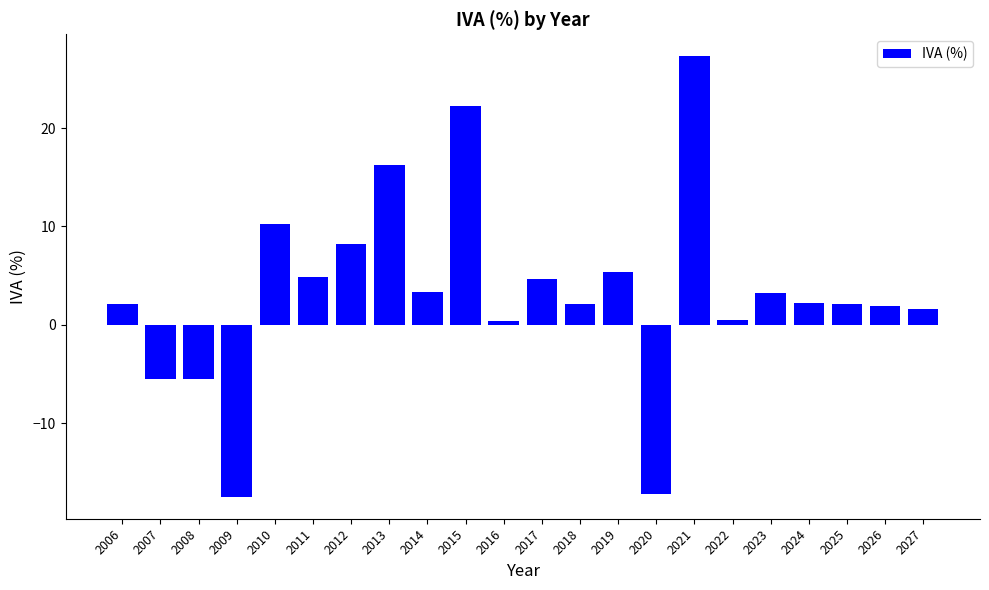

Read the value at 2007.

-5.5